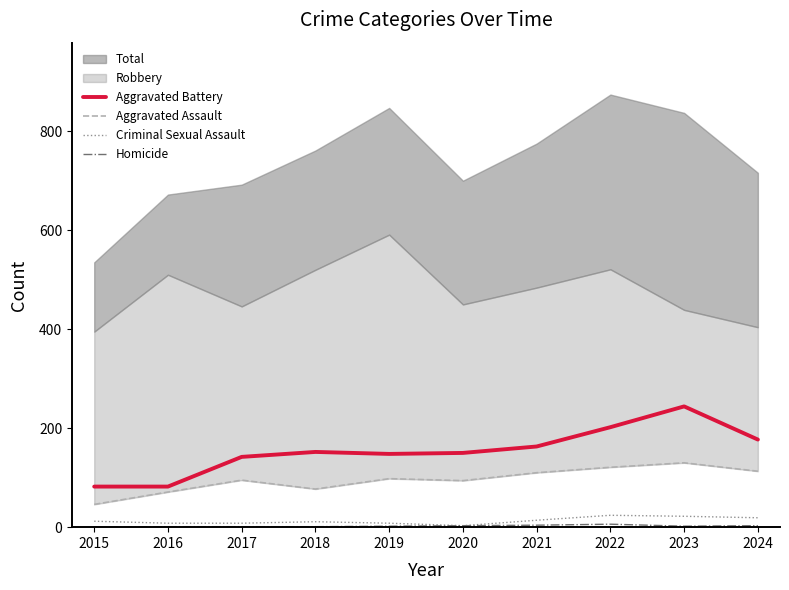

What is the difference between the Aggravated Battery values at 2024 and 2023?

67